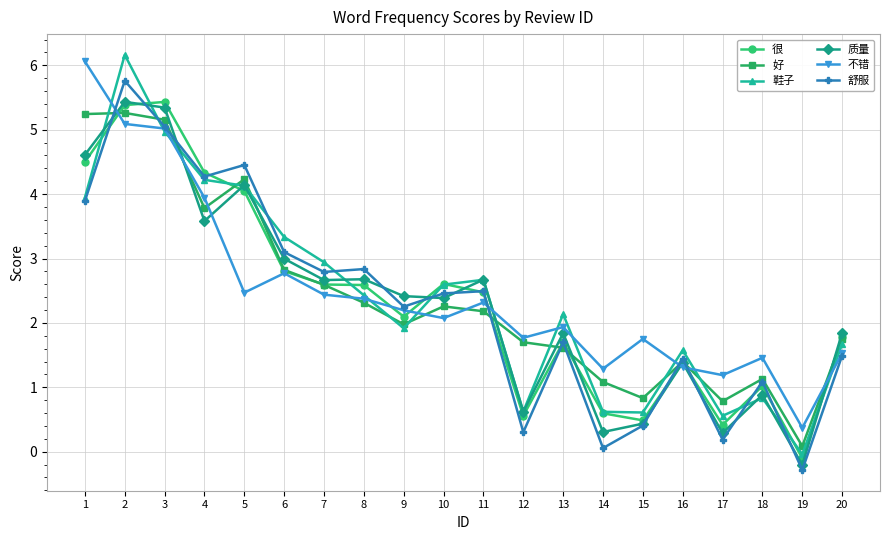

Which category has the lowest value across all series?

19